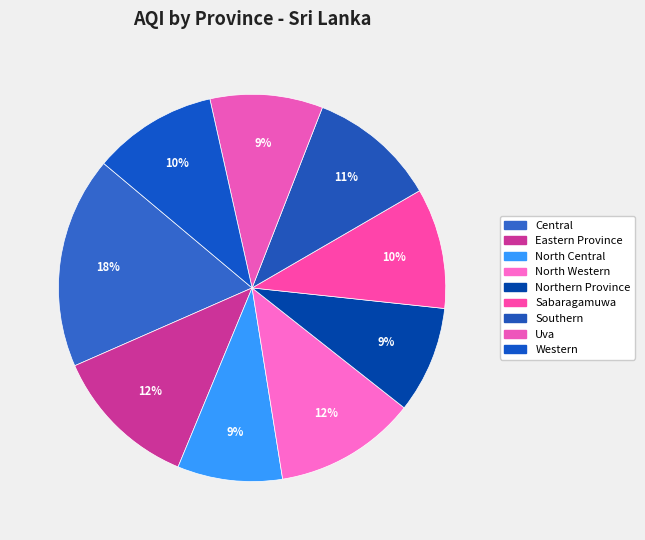

Which category has the smallest portion of the pie?

North Central